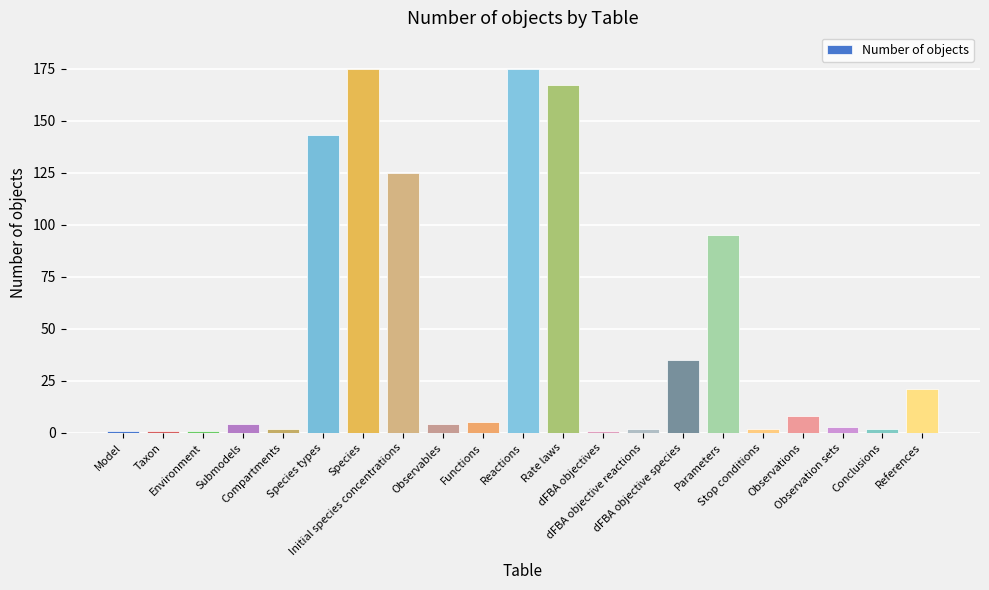

What is the sum of all values?

972